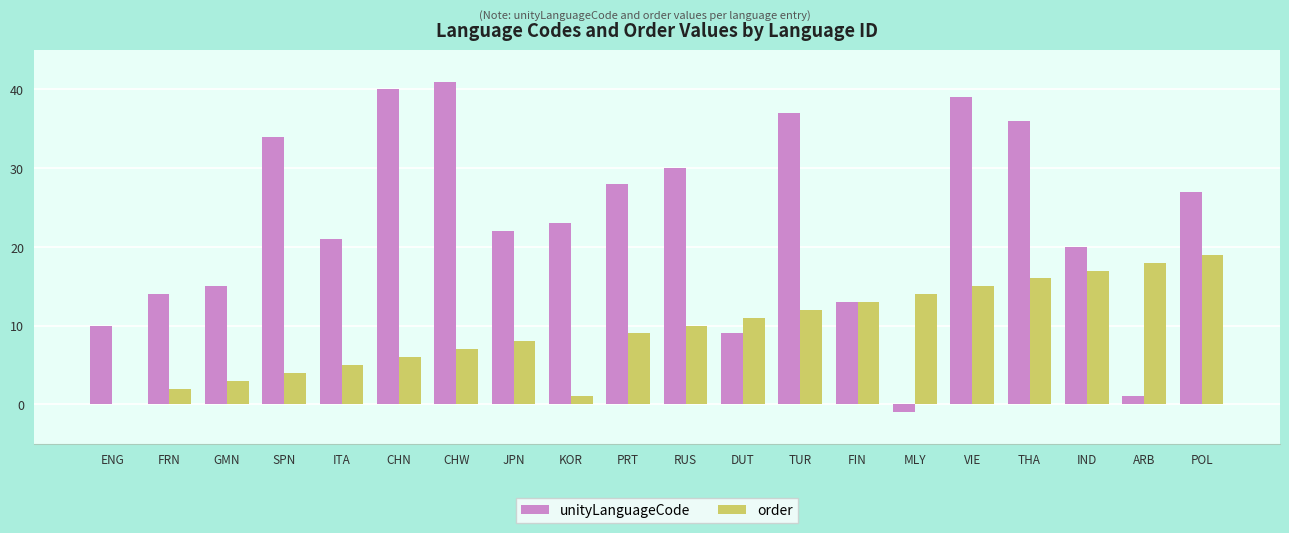

What is the total value across all series at TUR?

49